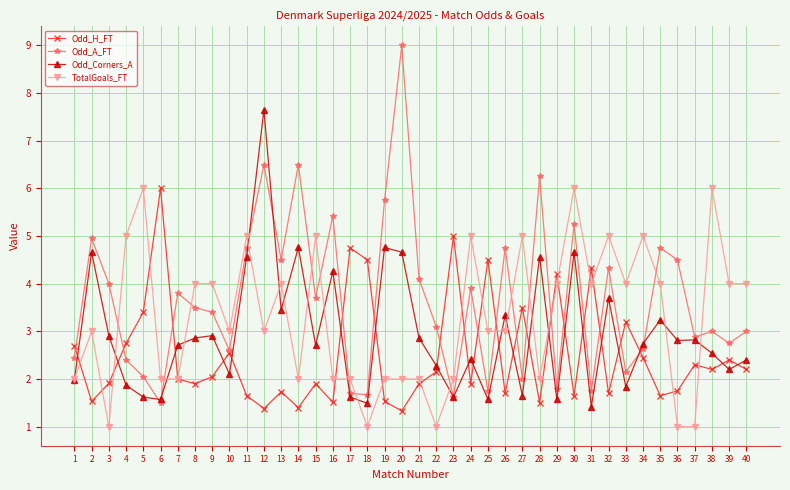

Read the Odd_H_FT value at 29.

4.2